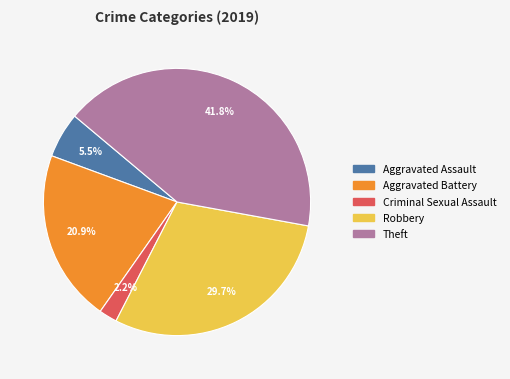

Is there a majority slice in this chart?

No